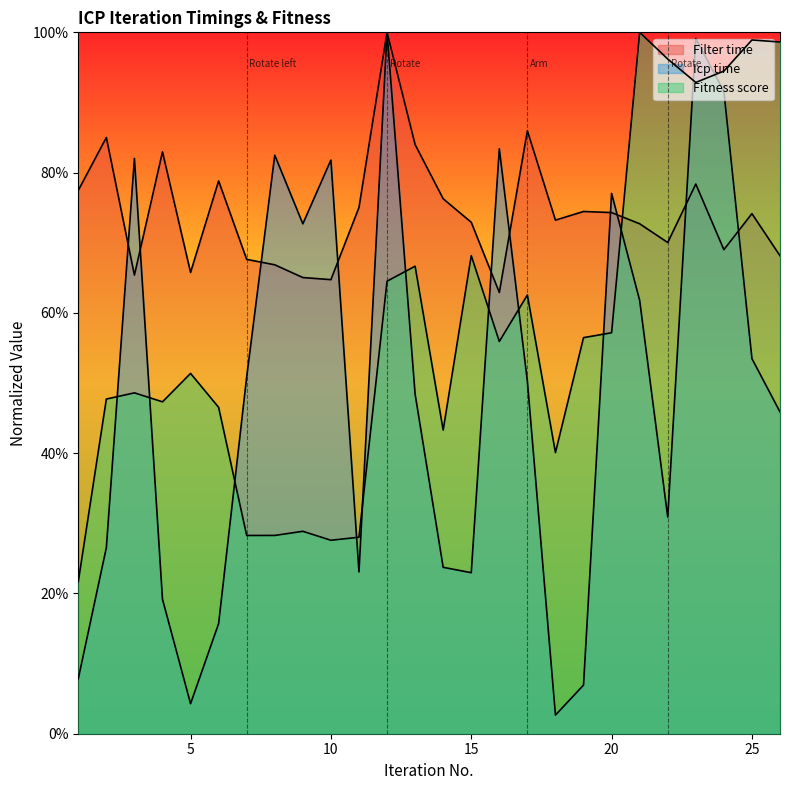

At which category does the chart reach its minimum across all series?

18